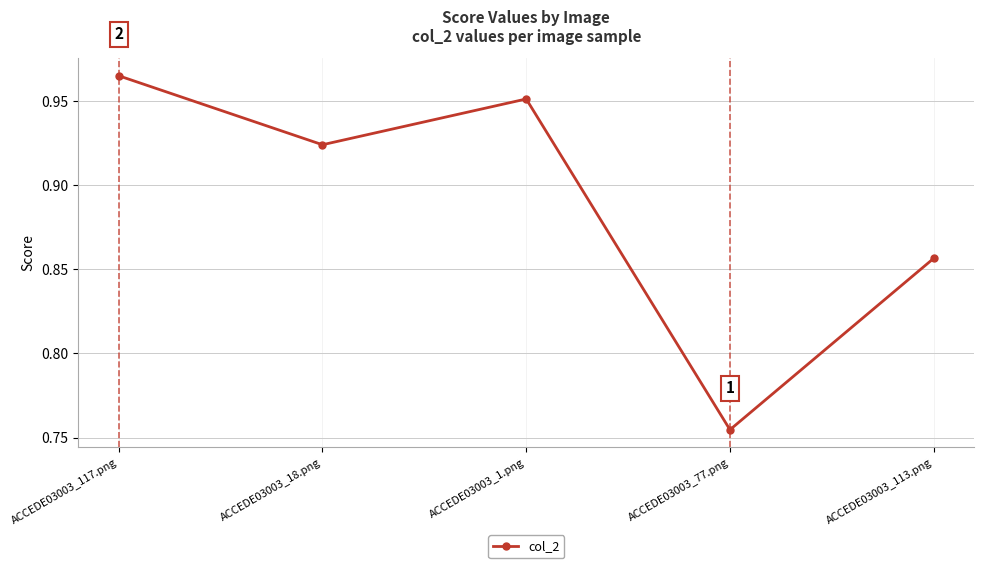

At which category does the data reach its first local valley?

ACCEDE03003_18.png